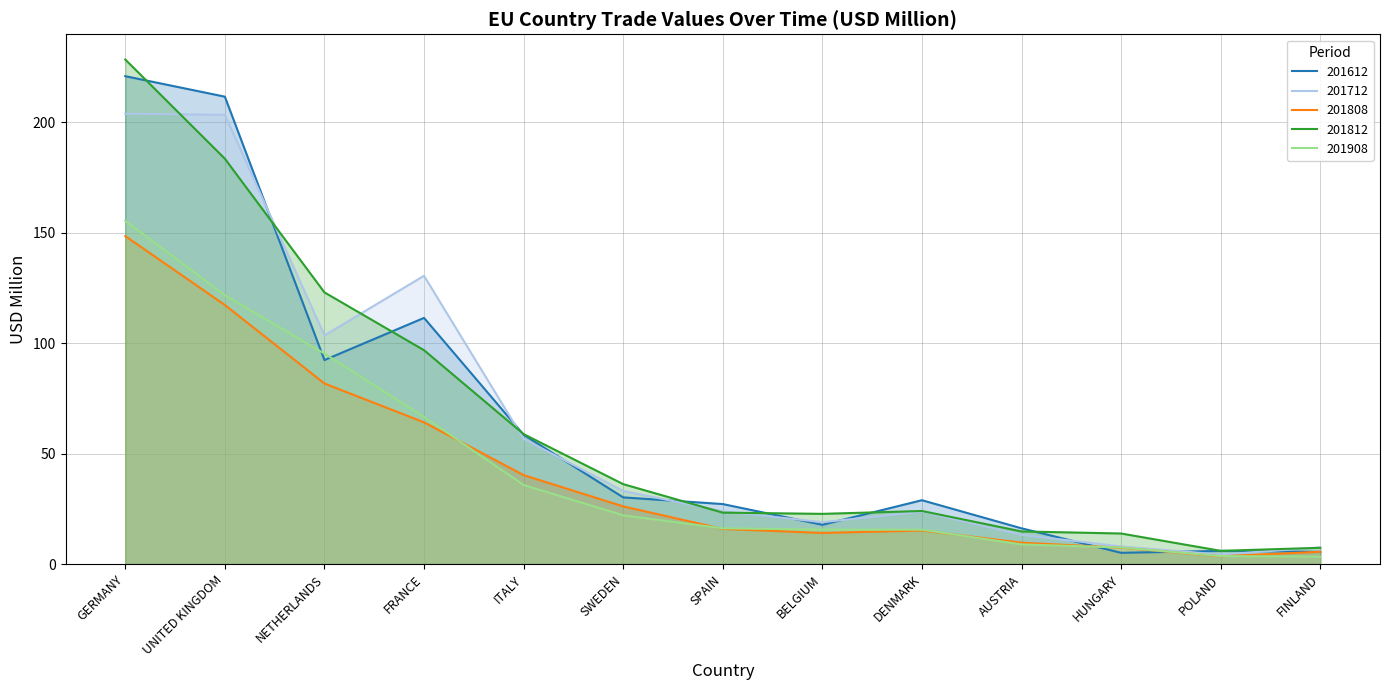

Which series changed the most between GERMANY and POLAND?

201812